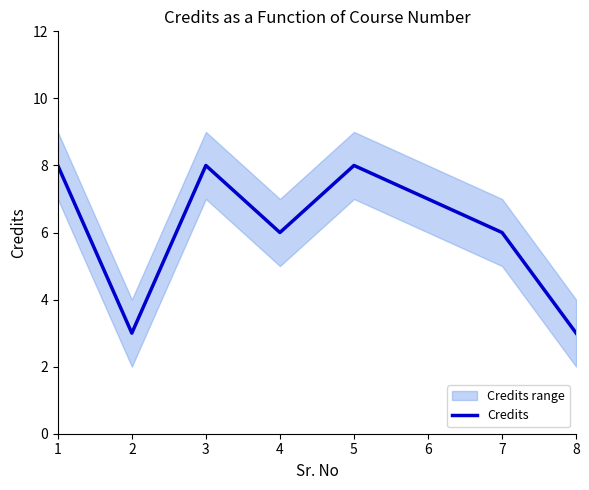

Read the value at 1.

8